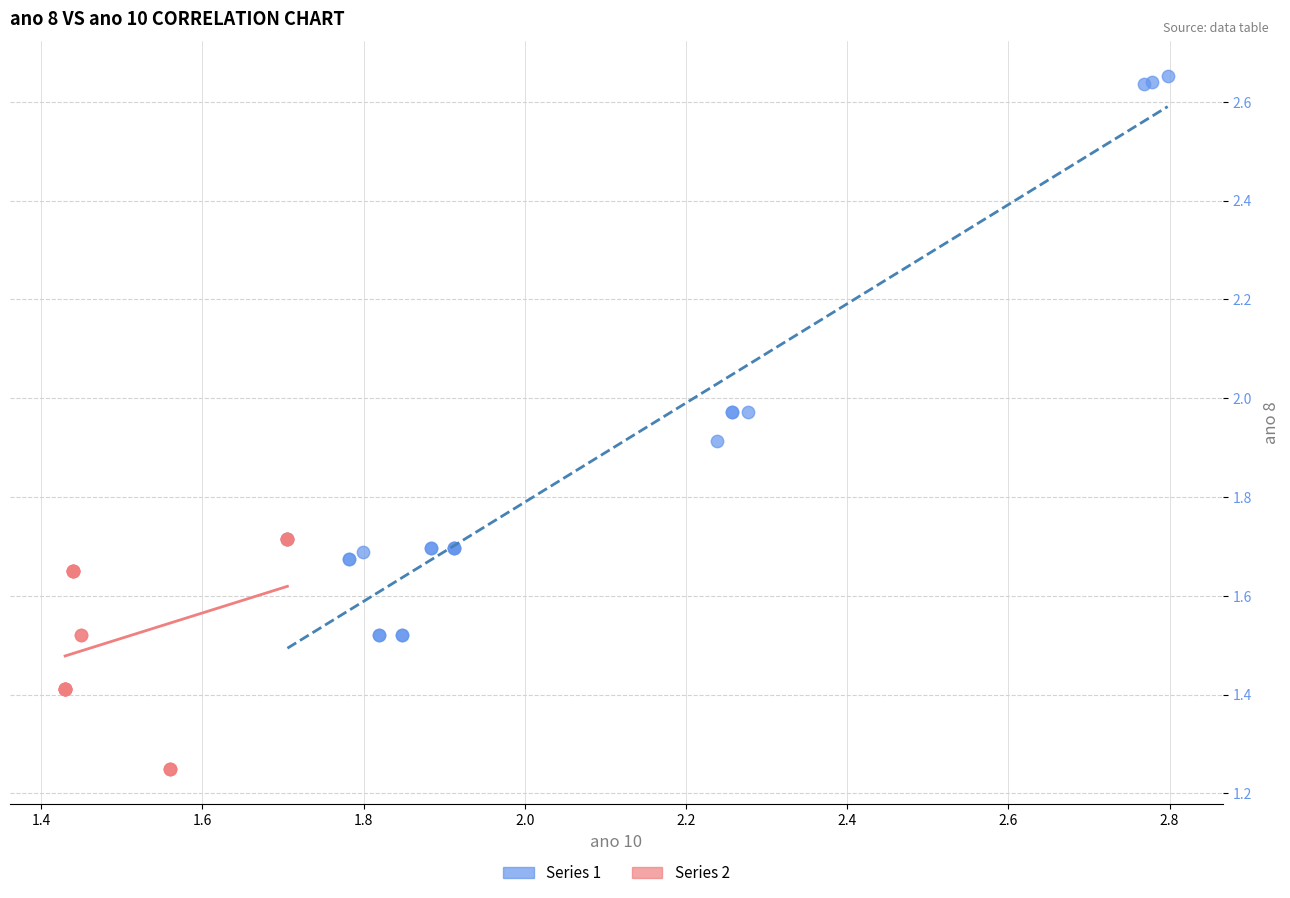

Which series contains the lowest Y value?

Series 2